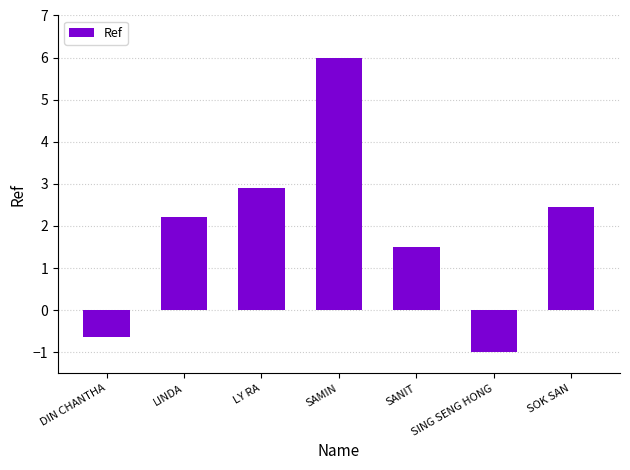

The value at DIN CHANTHA is -0.6. True or false?

True